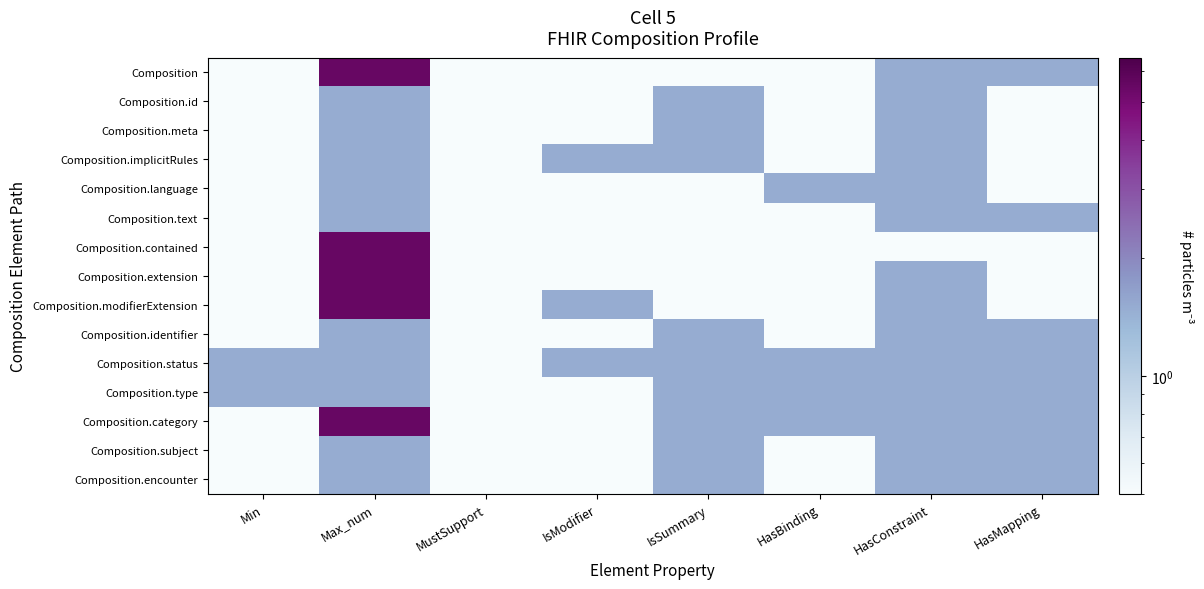

At which category does the chart reach its peak across all series?

Max_num